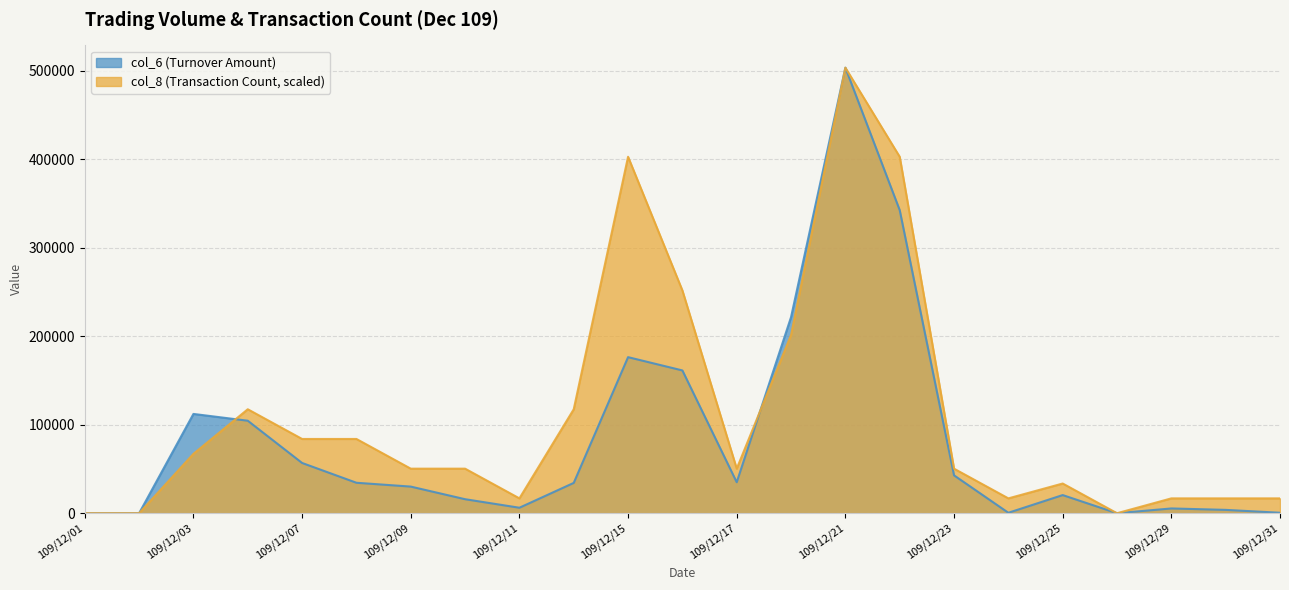

Read the col_8 value at 109/12/10.

50337